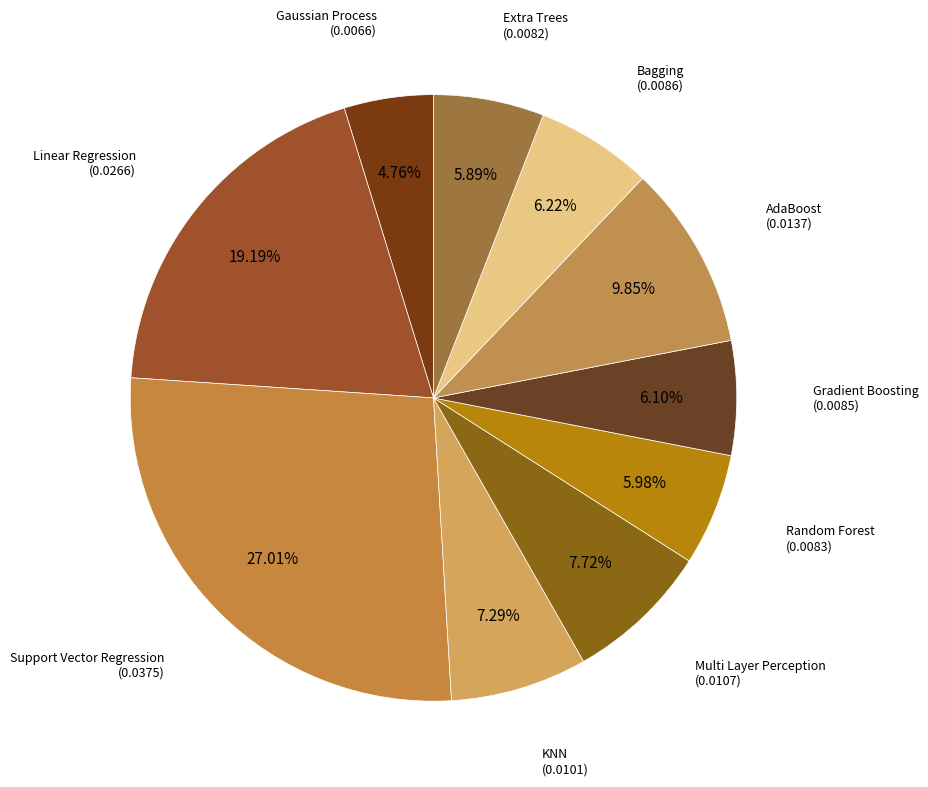

Is there any slice that represents more than half of the pie?

No